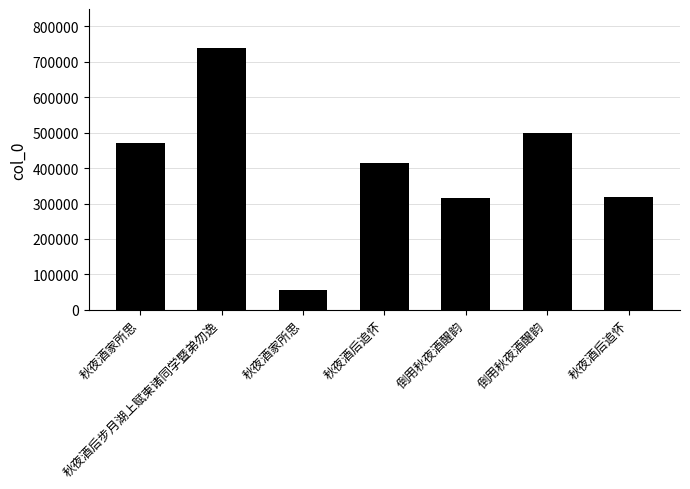

Between 秋夜酒家所思 and 倒用秋夜酒醒韵, which is larger?

倒用秋夜酒醒韵